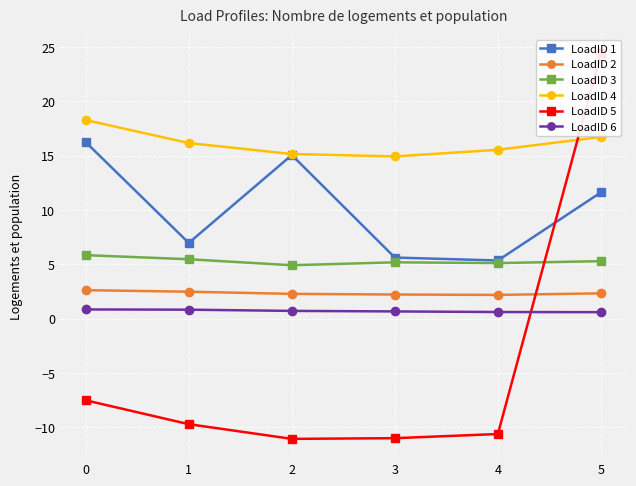

Reading left to right, what are all the values shown in this chart?

LoadID 1: 0=16.3	1=7.0	2=15.1	3=5.6	4=5.4	5=11.6
LoadID 2: 0=2.6	1=2.5	2=2.3	3=2.2	4=2.2	5=2.3
LoadID 3: 0=5.9	1=5.5	2=4.9	3=5.2	4=5.1	5=5.3
LoadID 4: 0=18.3	1=16.2	2=15.2	3=14.9	4=15.6	5=16.7
LoadID 5: 0=-7.5	1=-9.7	2=-11.1	3=-11.0	4=-10.6	5=24.4
LoadID 6: 0=0.9	1=0.8	2=0.7	3=0.7	4=0.6	5=0.6